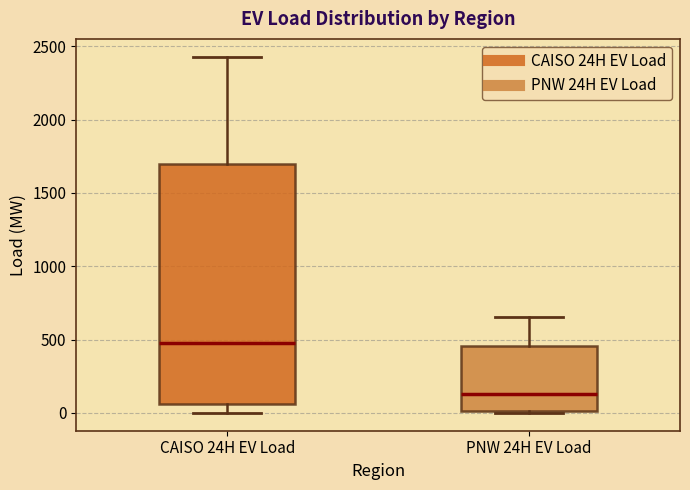

Which box has the lowest median line?

PNW 24H EV Load